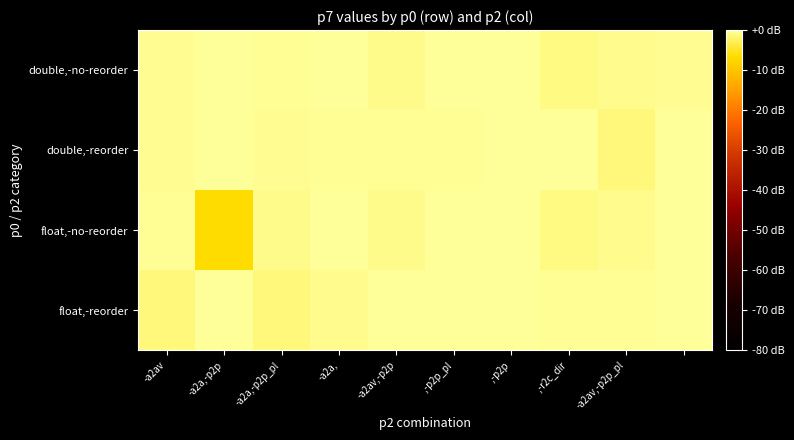

Reading right to left, transcribe all the data shown in this chart.

float,-reorder: -0.1	-0.2	-0.2	-0.0	-0.0	-0.1	-0.6	-1.4	-0.0	-1.3
float,-no-reorder: -0.1	-0.5	-1.1	-0.0	-0.1	-0.7	-0.0	-0.8	-6.4	-0.2
double,-reorder: -0.1	-1.3	-0.1	-0.0	-0.2	-0.2	-0.2	-0.4	-0.0	-0.4
double,-no-reorder: -0.4	-0.5	-1.1	-0.0	-0.1	-0.7	-0.0	-0.2	-0.1	-0.4